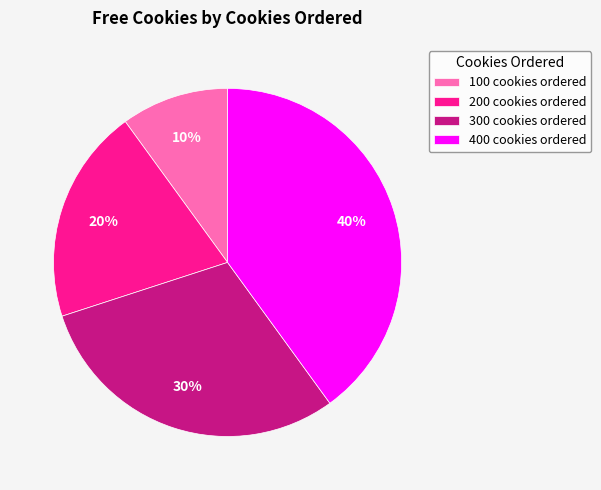

Which has a higher value, 200 or 300?

300